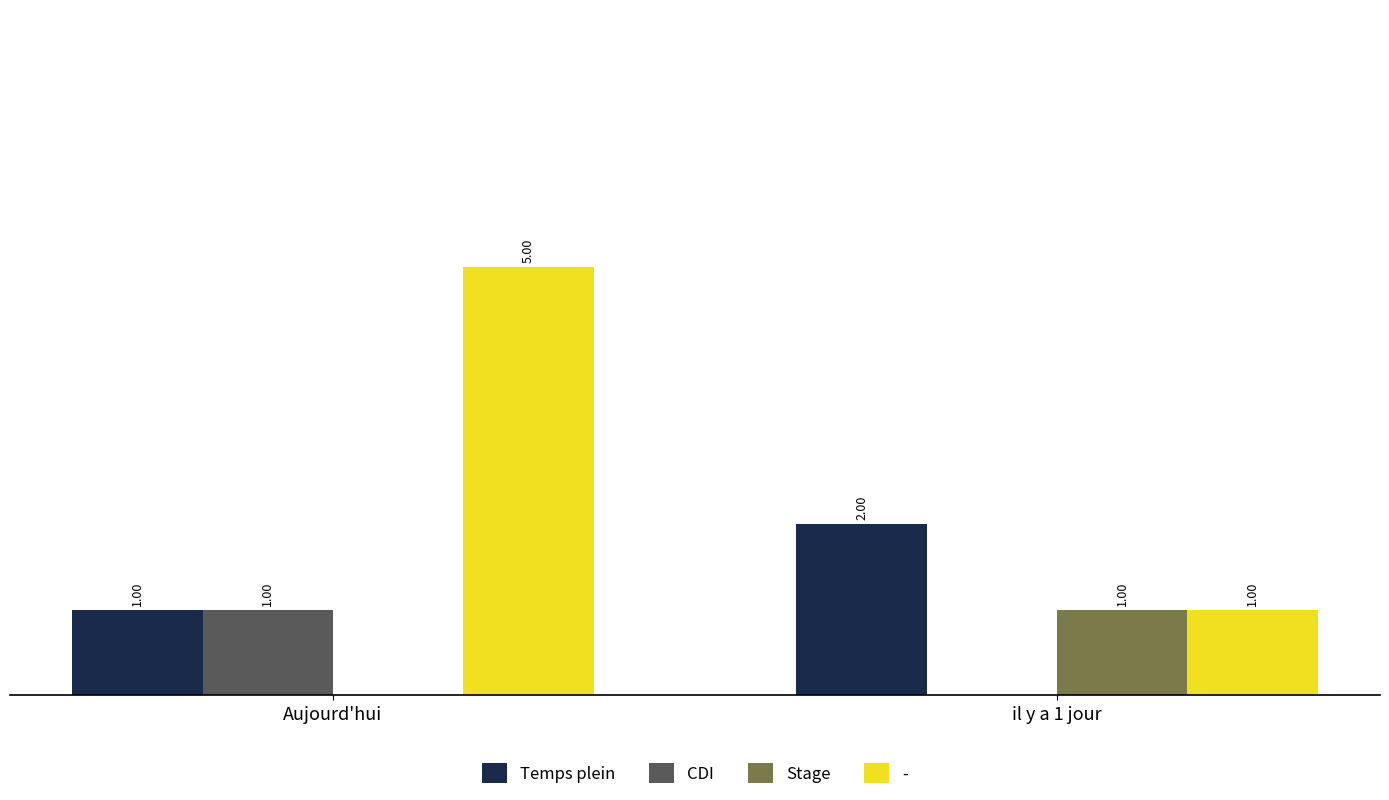

Which series has the largest total across all categories?

-